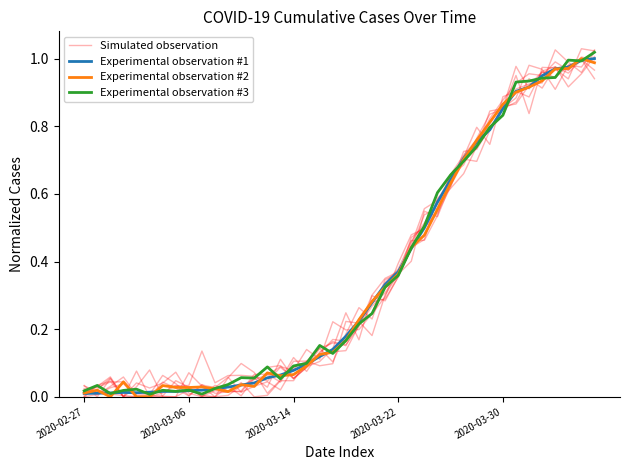

What is the difference between the maximum and minimum values in the Experimental observation #2 series?

1.0